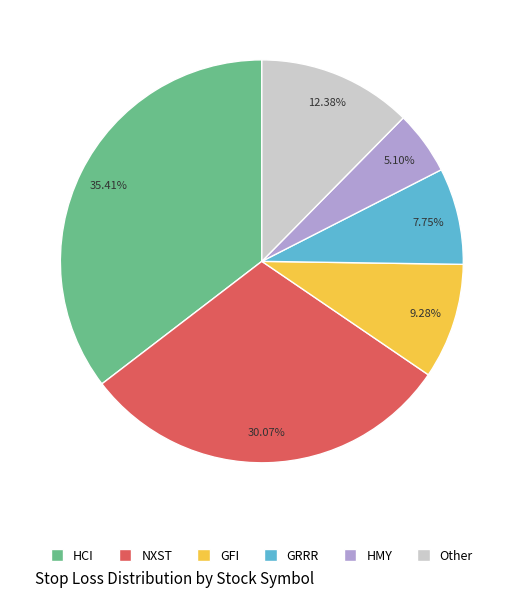

Rank the categories by value from lowest to highest.

HMY, GRRR, GFI, Other, NXST, HCI